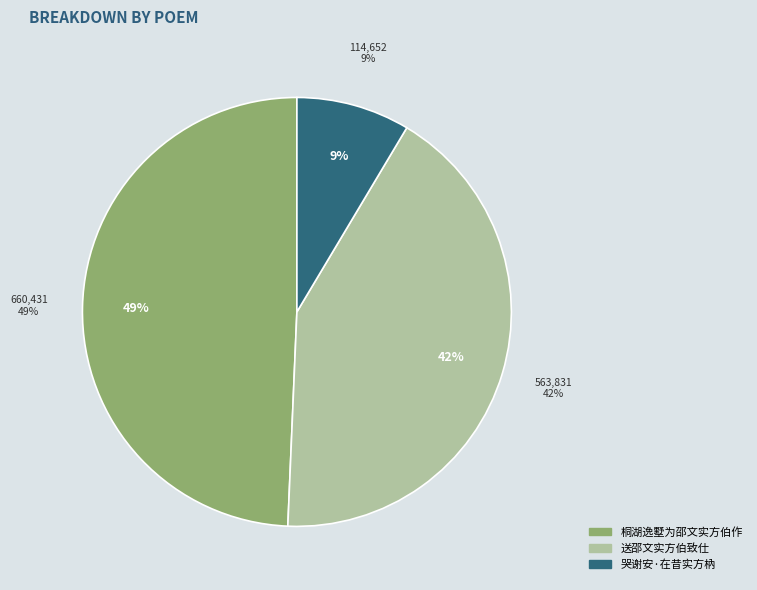

To the nearest percent, what is the difference between the 送邵文实方伯致仕 and 哭谢安·在昔实方枘 slice percentages?

34%